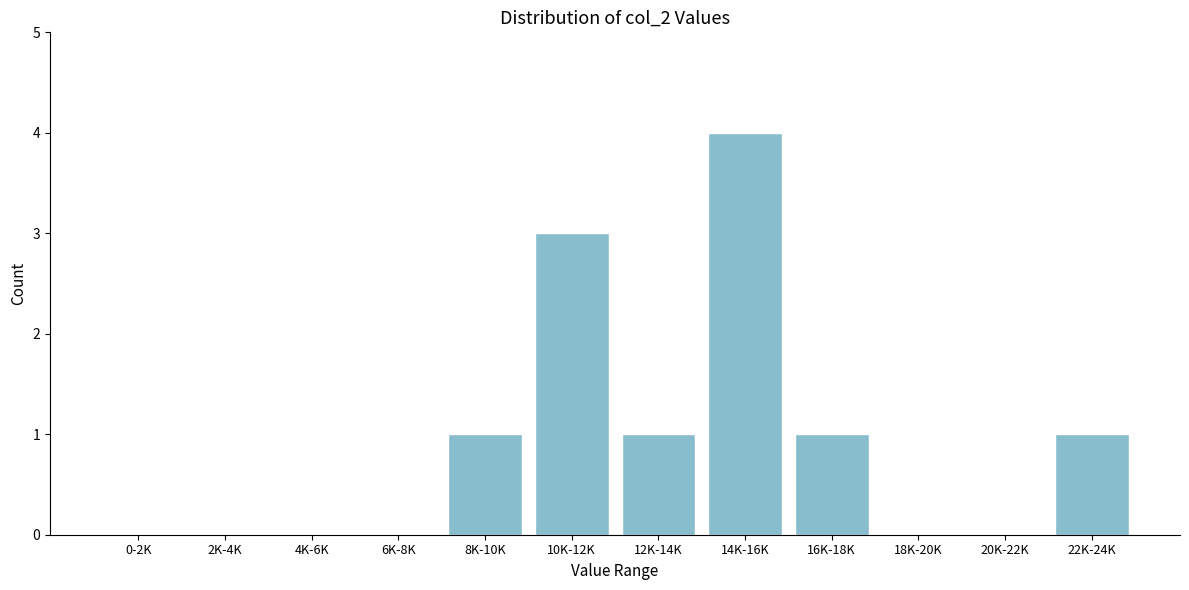

Reading left to right, list all the values displayed in this chart.

0-2K=0	2K-4K=0	4K-6K=0	6K-8K=0	8K-10K=1	10K-12K=3	12K-14K=1	14K-16K=4	16K-18K=1	18K-20K=0	20K-22K=0	22K-24K=1